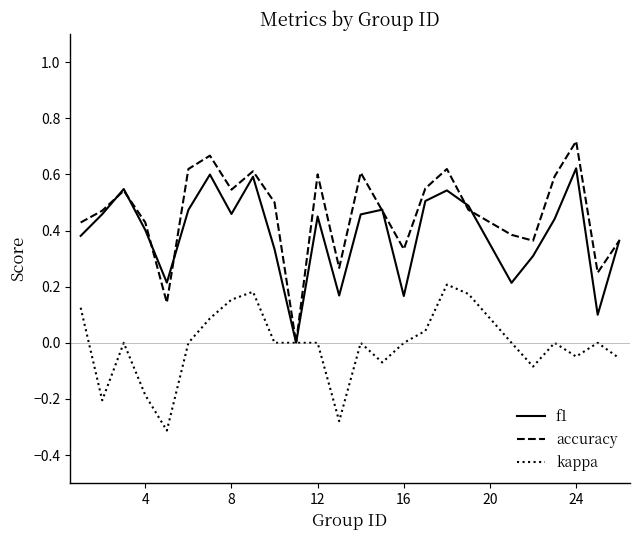

Which series has the largest range (max minus min)?

accuracy